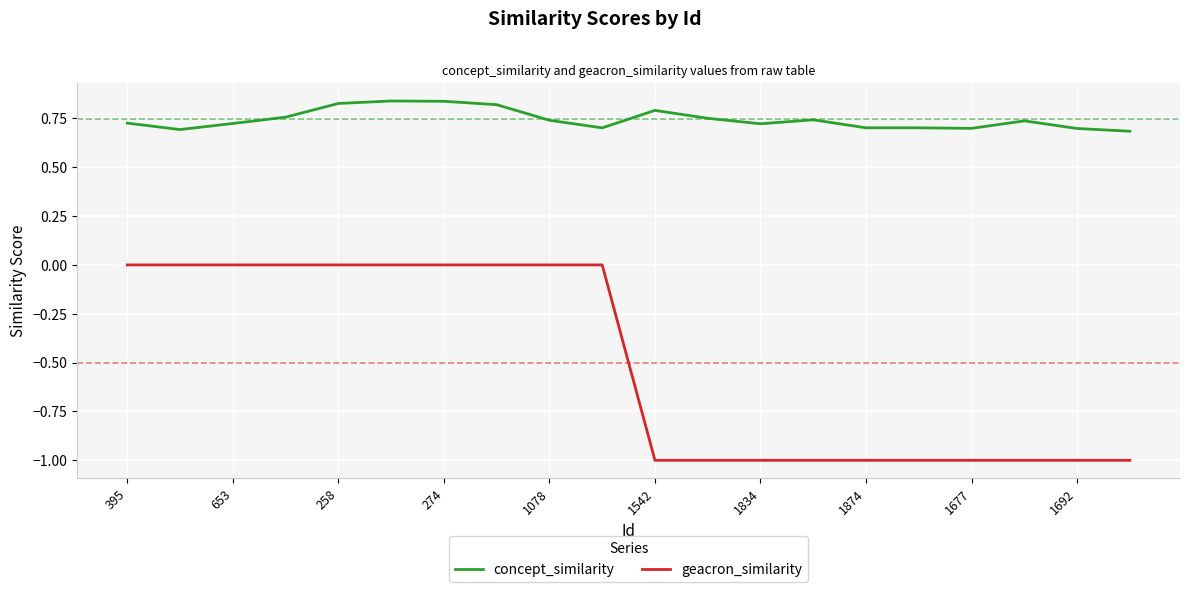

What is the smallest value displayed?

-1.0